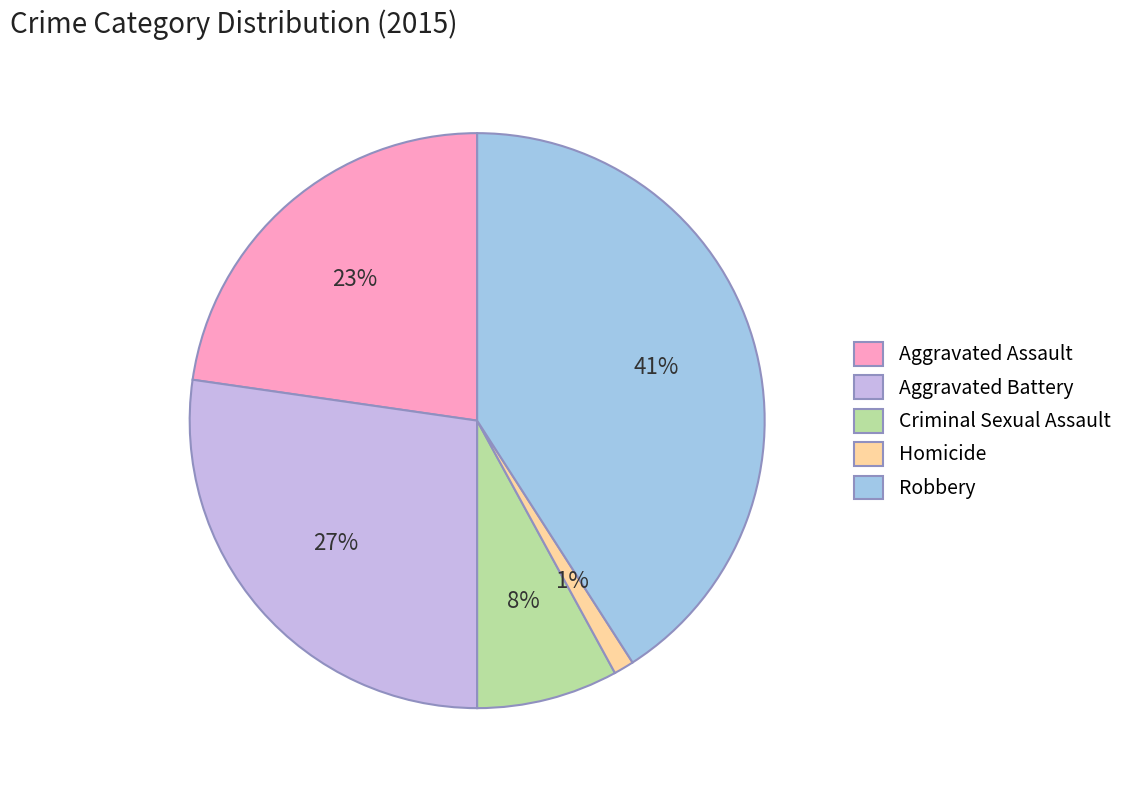

To the nearest percent, what is the difference between the largest and smallest slice percentages?

40%